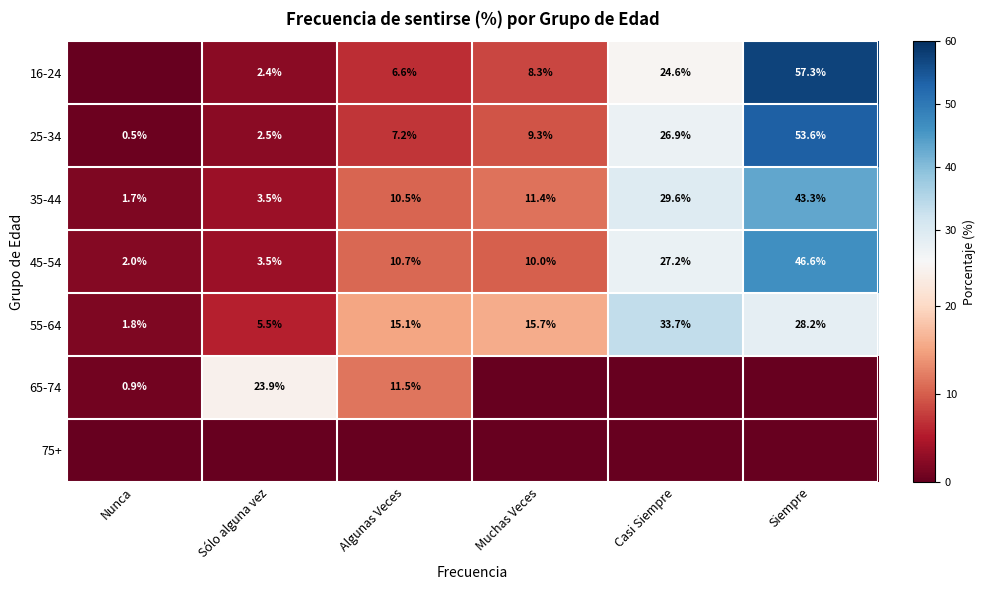

What is the difference between the highest and lowest values at Algunas Veces?

15.1